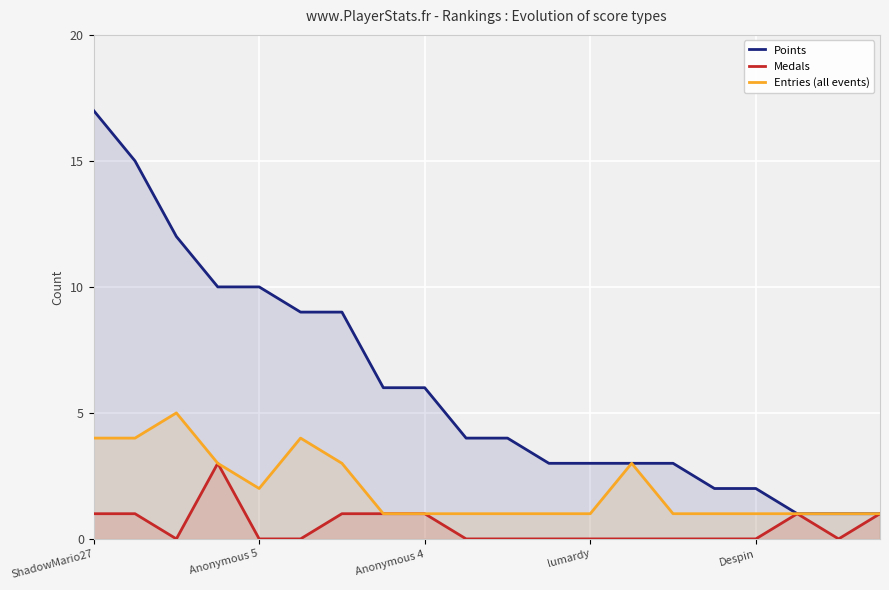

How many lines are shown in the chart?

3